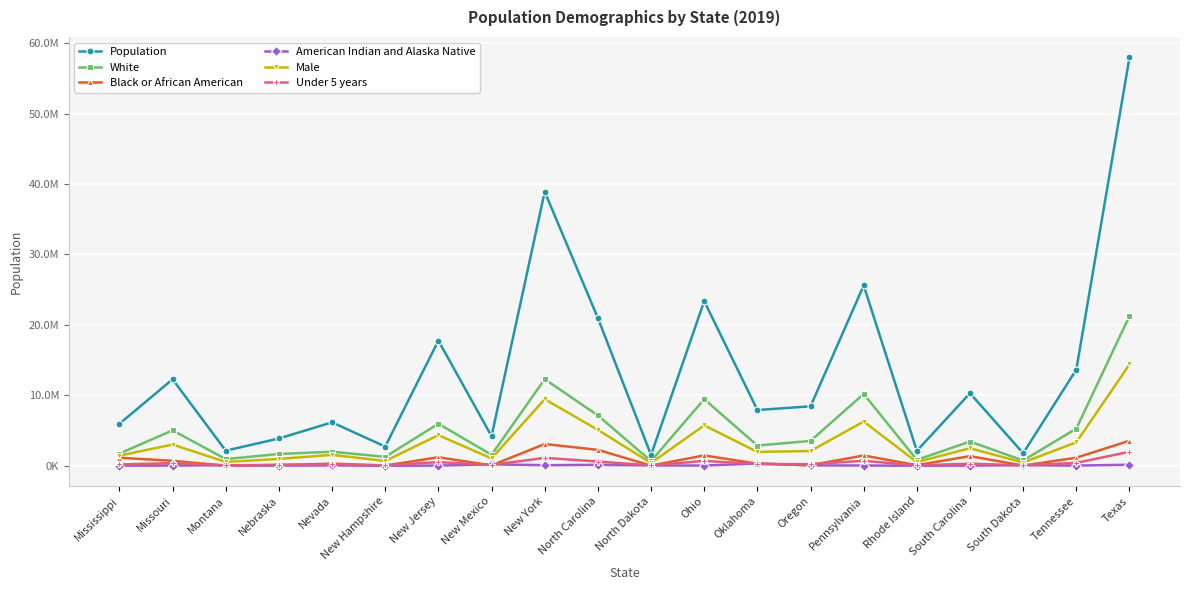

At Missouri, list the series in order from largest to smallest.

Population, White, Male, Black or African American, Under 5 years, American Indian and Alaska Native